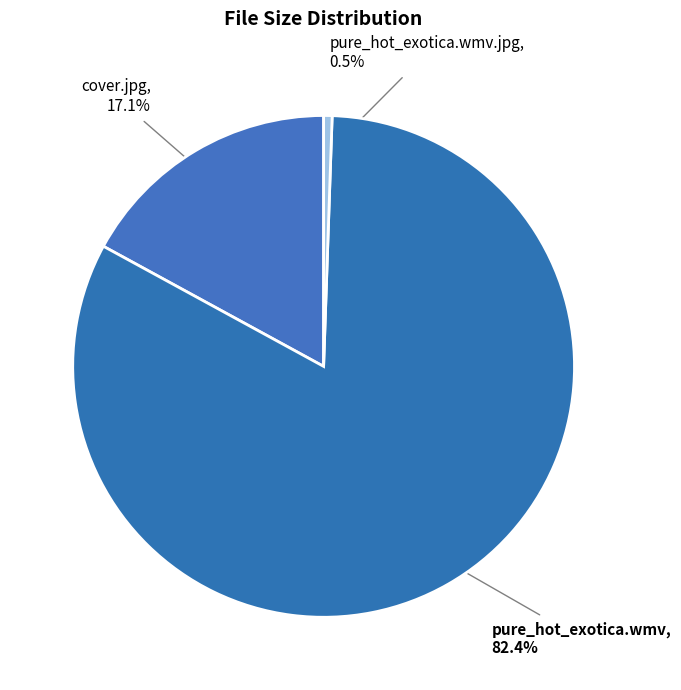

What is the largest slice in the pie chart?

pure_hot_exotica.wmv